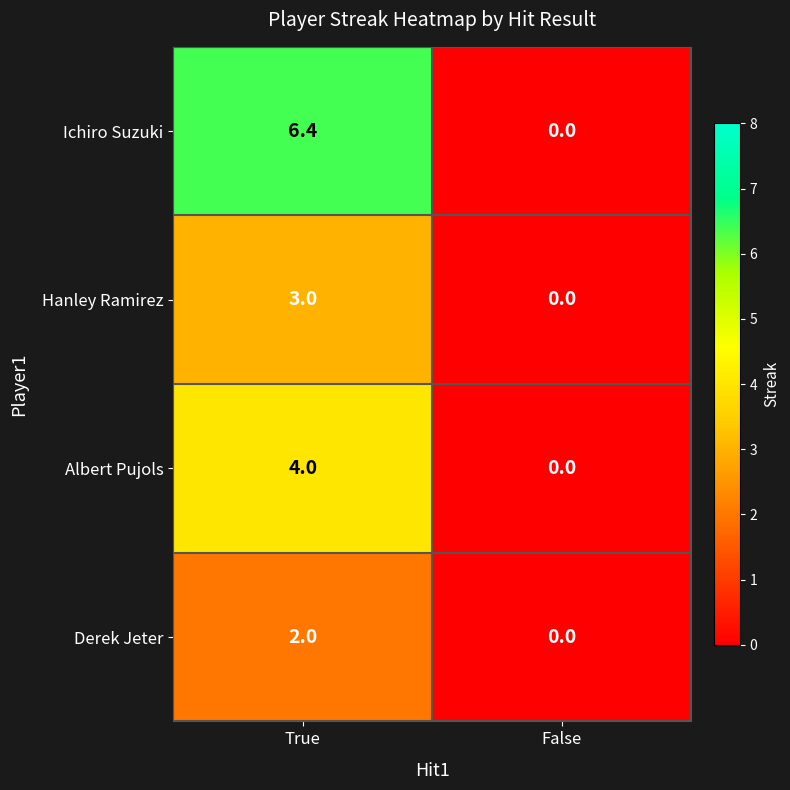

The value of Derek Jeter at False is 0.8. True or false?

False